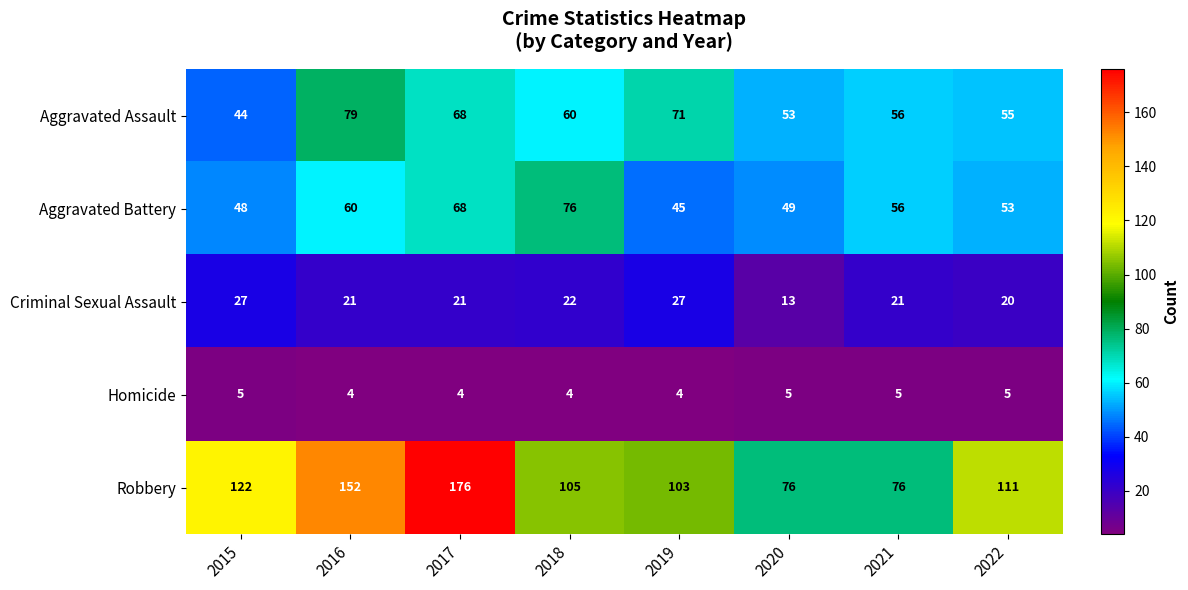

Which series changed the most between 2017 and 2021?

Robbery